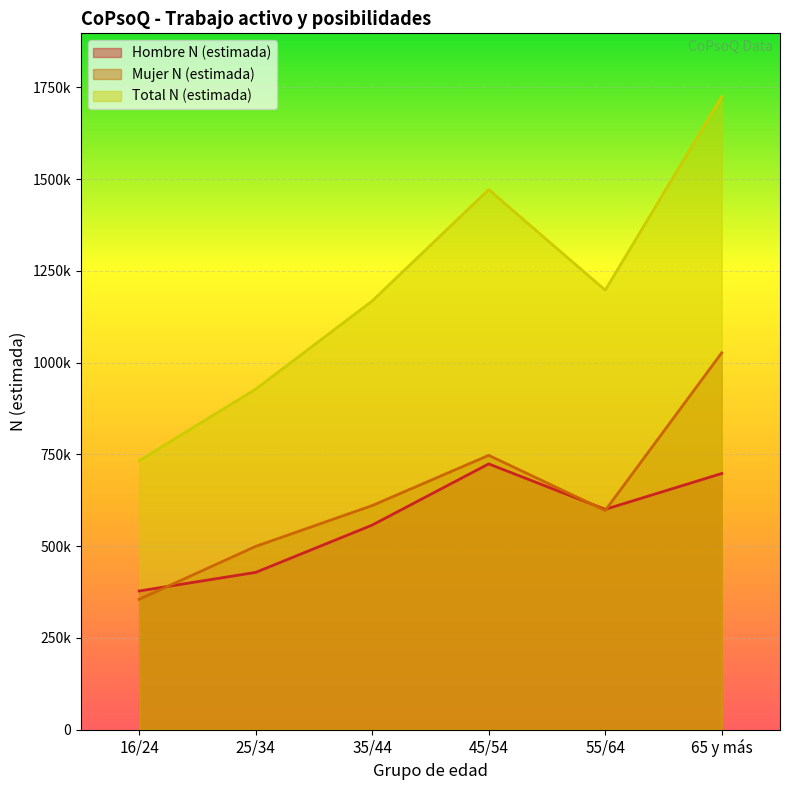

Reading left to right, list all the values displayed in this chart.

Hombre N (estimada): 377679	428396	557252	723990	600157	697755
Mujer N (estimada): 354957	499215	610447	747261	597063	1026637
Total N (estimada): 732636	927611	1167699	1471251	1197220	1724392